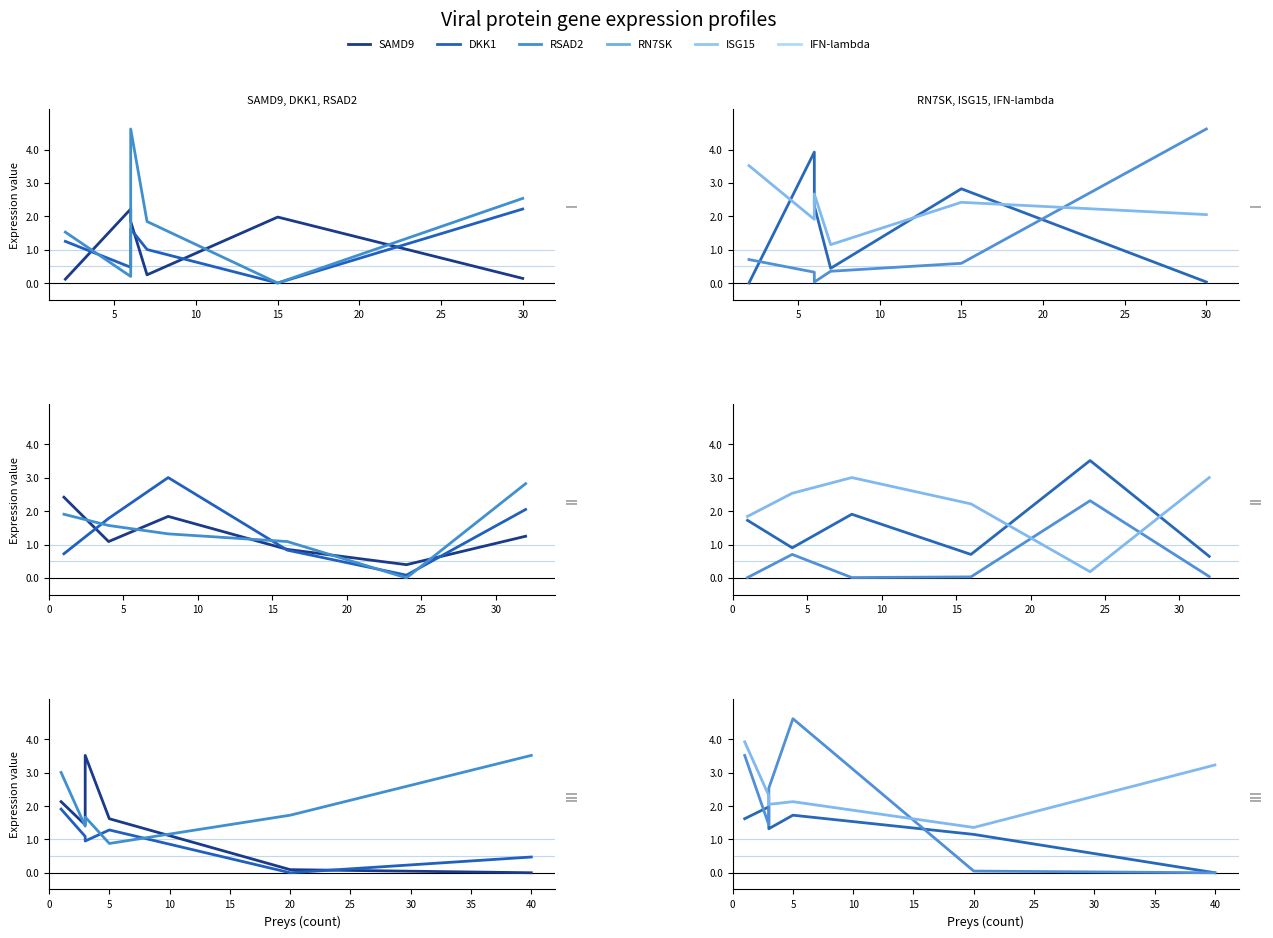

How many data points in DKK1 are less than 1?

3